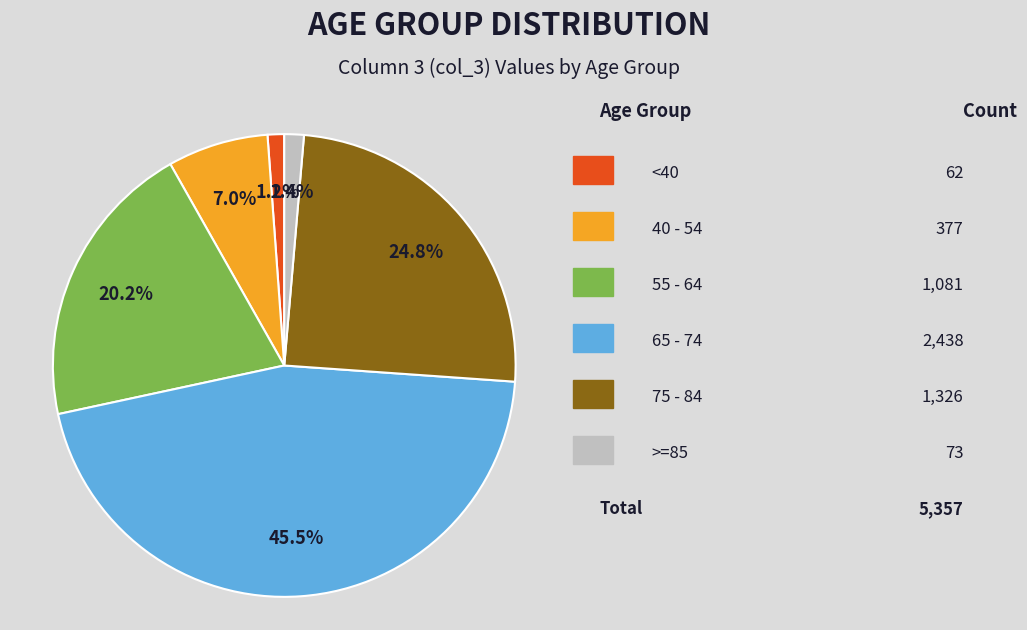

Is there any slice that represents more than half of the pie?

No